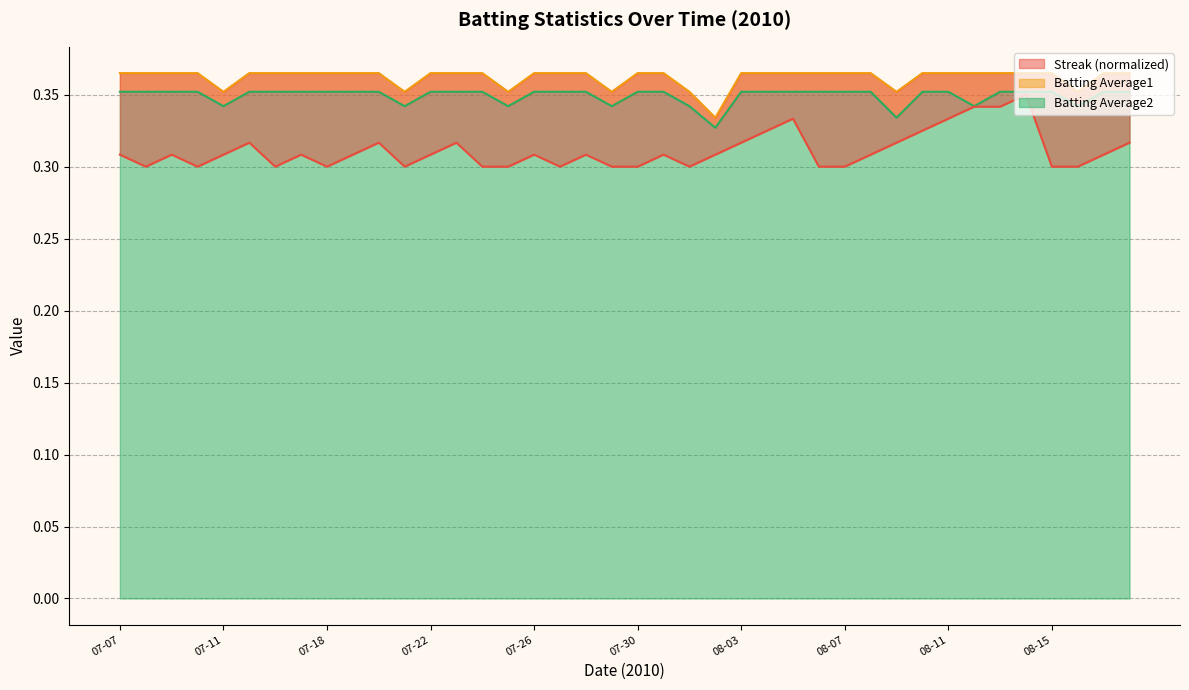

Reading left to right, list all the values displayed in this chart.

Streak: 0.3	0.3	0.3	0.3	0.3	0.3	0.3	0.3	0.3	0.3	0.3	0.3	0.3	0.3	0.3	0.3	0.3	0.3	0.3	0.3	0.3	0.3	0.3	0.3	0.3	0.3	0.3	0.3	0.3	0.3	0.3	0.3	0.3	0.3	0.3	0.3	0.3	0.3	0.3	0.3
Batting Average1: 0.4	0.4	0.4	0.4	0.4	0.4	0.4	0.4	0.4	0.4	0.4	0.4	0.4	0.4	0.4	0.4	0.4	0.4	0.4	0.4	0.4	0.4	0.4	0.3	0.4	0.4	0.4	0.4	0.4	0.4	0.4	0.4	0.4	0.4	0.4	0.4	0.4	0.4	0.4	0.4
Batting Average2: 0.4	0.4	0.4	0.4	0.3	0.4	0.4	0.4	0.4	0.4	0.4	0.3	0.4	0.4	0.4	0.3	0.4	0.4	0.4	0.3	0.4	0.4	0.3	0.3	0.4	0.4	0.4	0.4	0.4	0.4	0.3	0.4	0.4	0.3	0.4	0.4	0.4	0.3	0.4	0.4